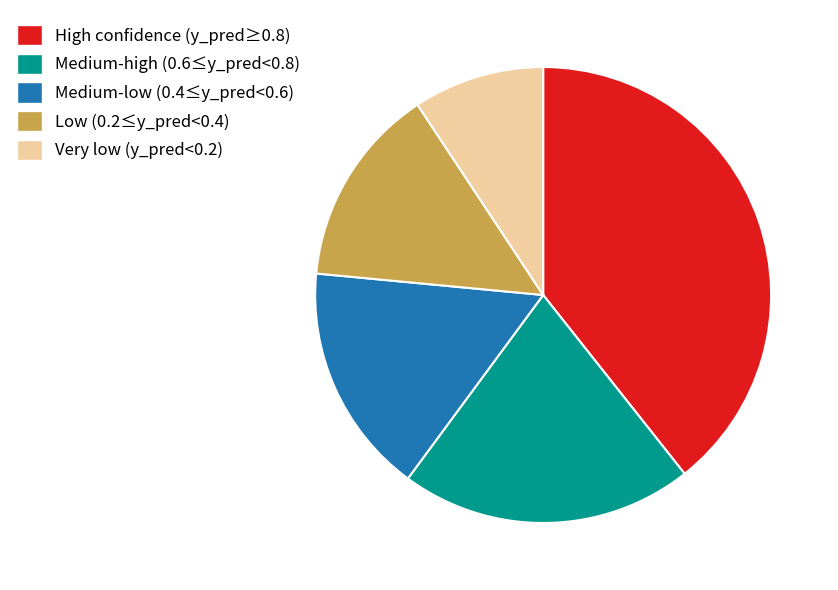

Is it true that Low (0.2≤y_pred<0.4) is 14% of the pie?

True